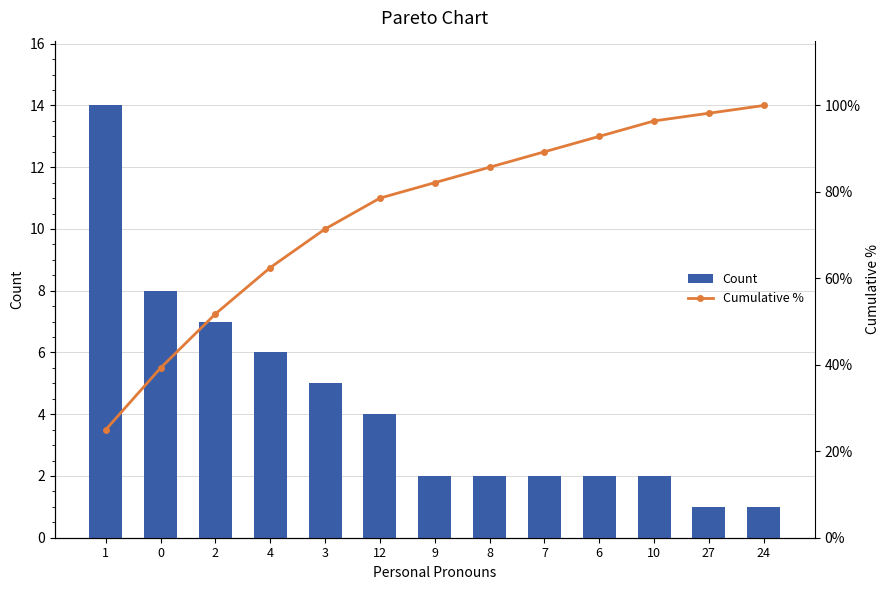

What is the sum of the Cumulative % values at 6 and 3?

164.3